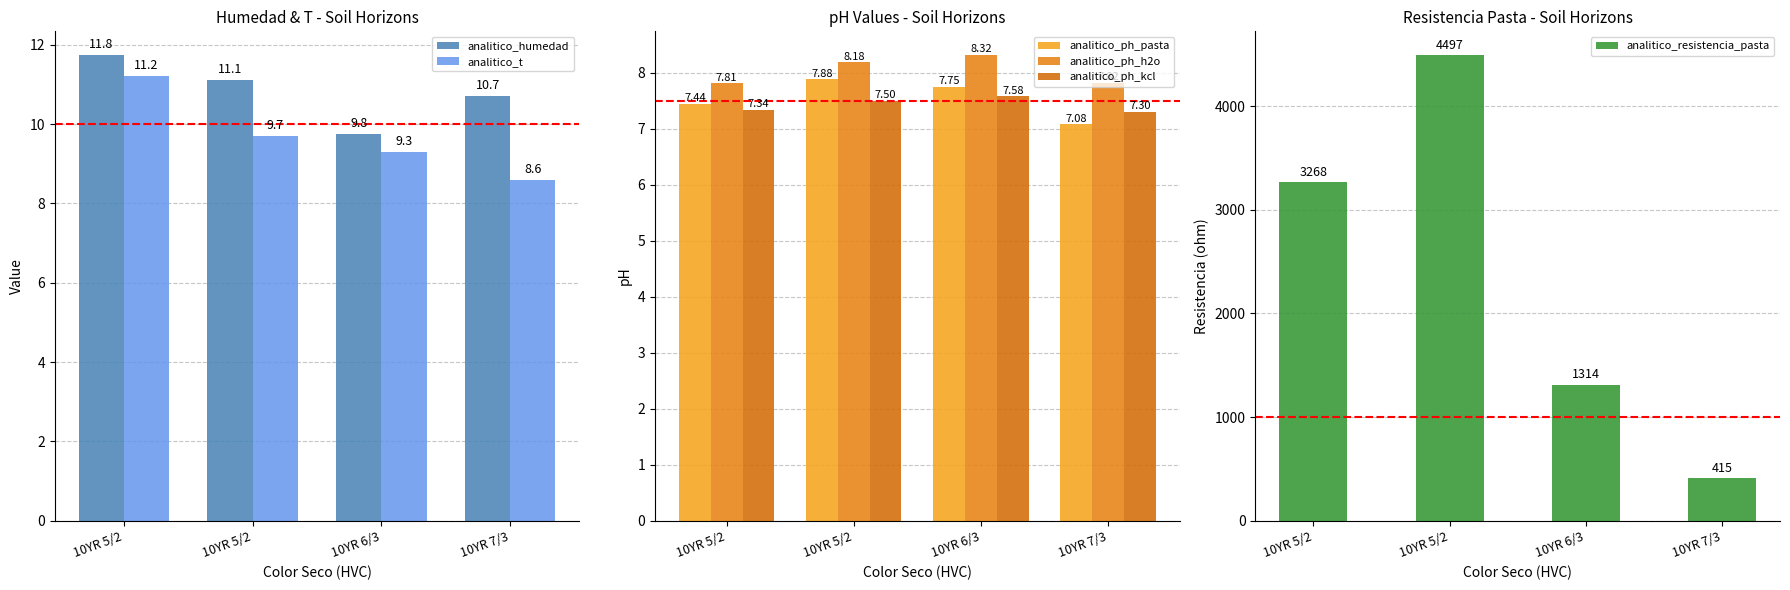

Rank the series at 10YR 7/3 from lowest to highest value.

analitico_ph_pasta, analitico_ph_kcl, analitico_ph_h2o, analitico_t, analitico_humedad, analitico_resistencia_pasta